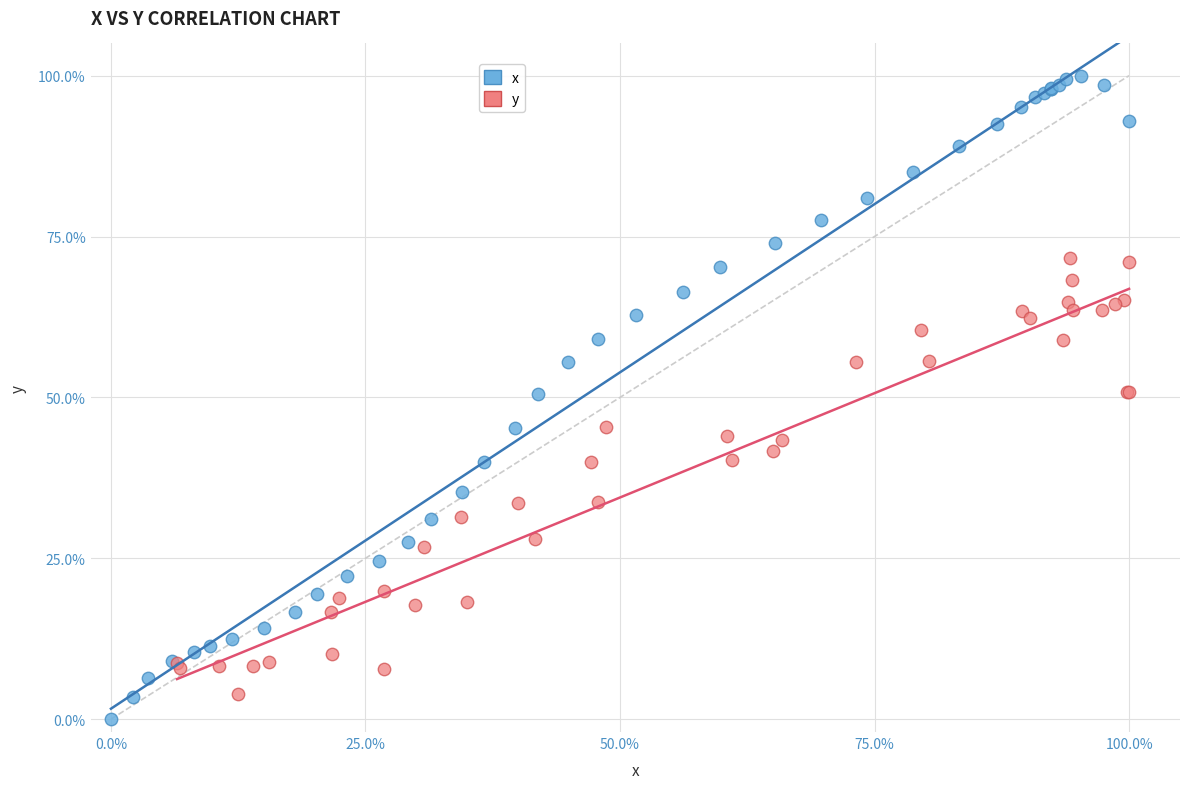

What are all the series names shown in the legend?

x, y